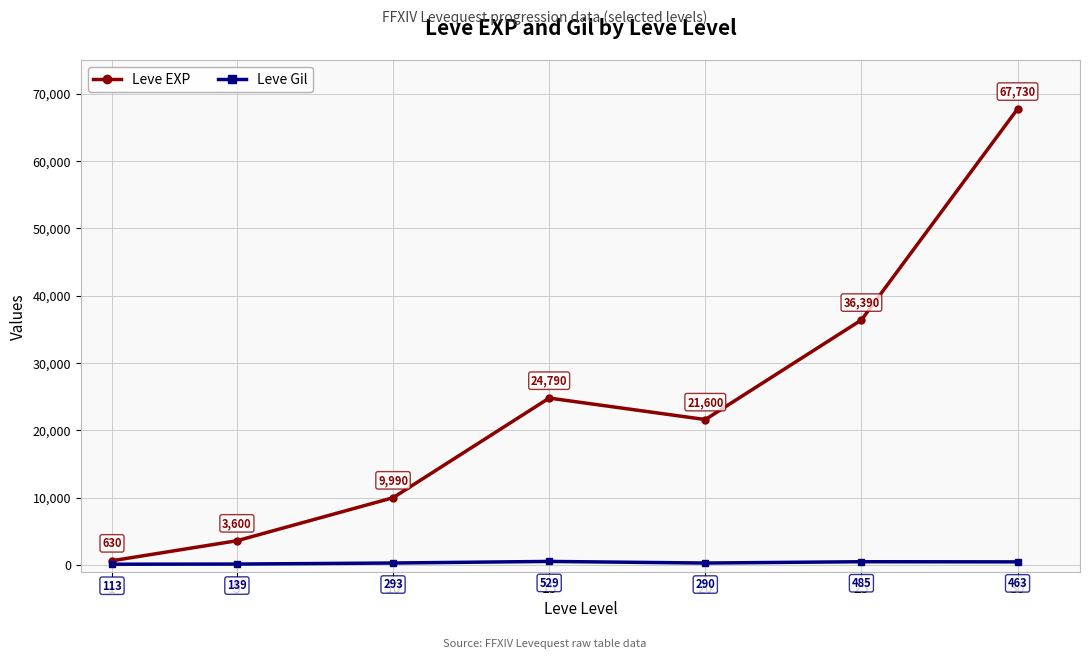

What is the maximum value shown in the chart?

67730